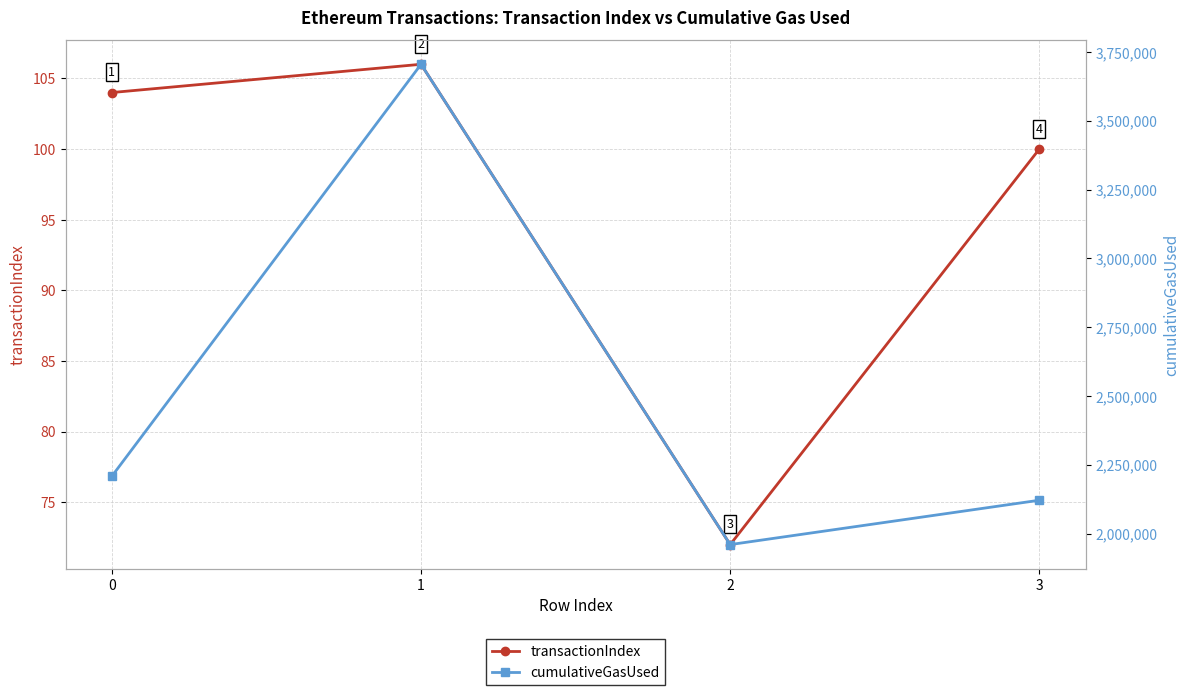

Is the value of transactionIndex at 2 greater than the value of cumulativeGasUsed at 2?

No